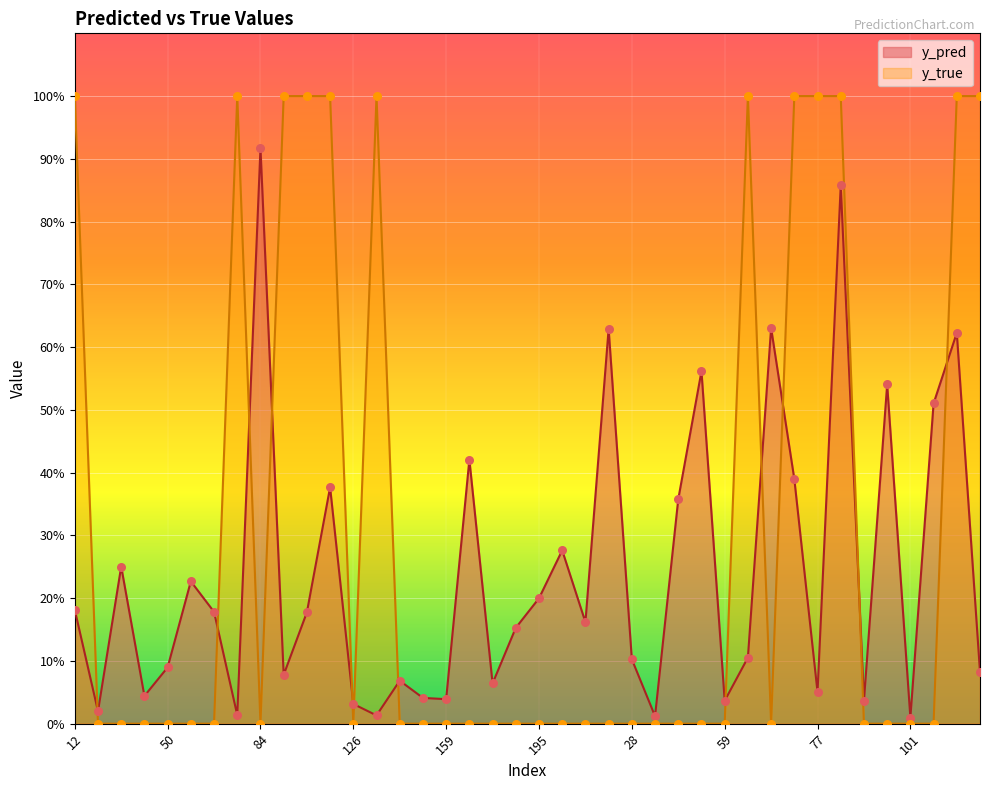

At which category is the sum across all series the highest?

80